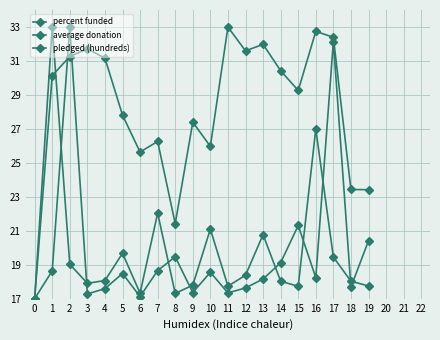

Which has a higher value, 6 or 7?

7